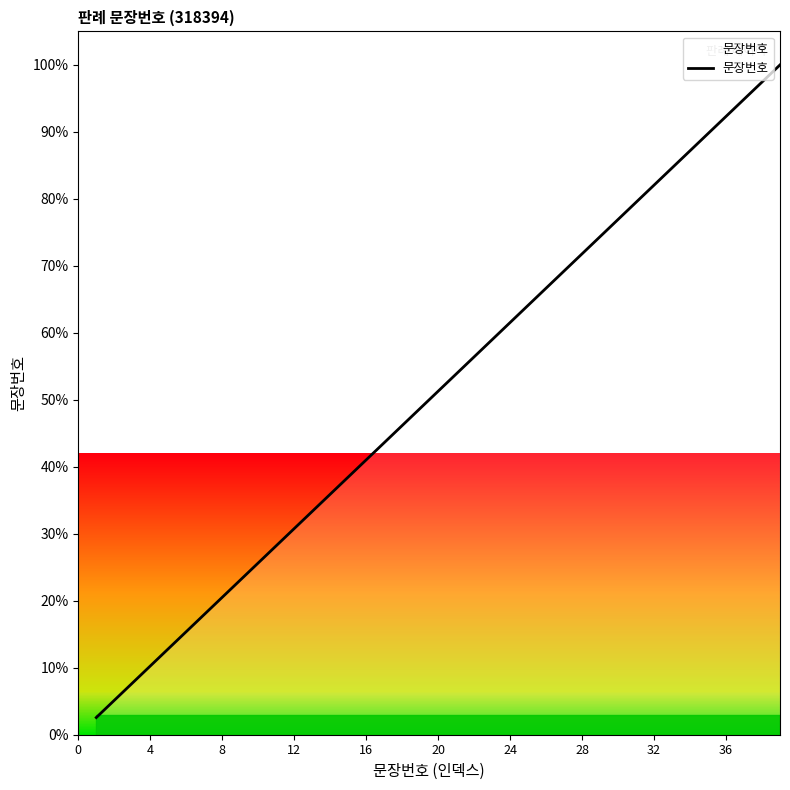

What is the greatest value displayed?

100.0